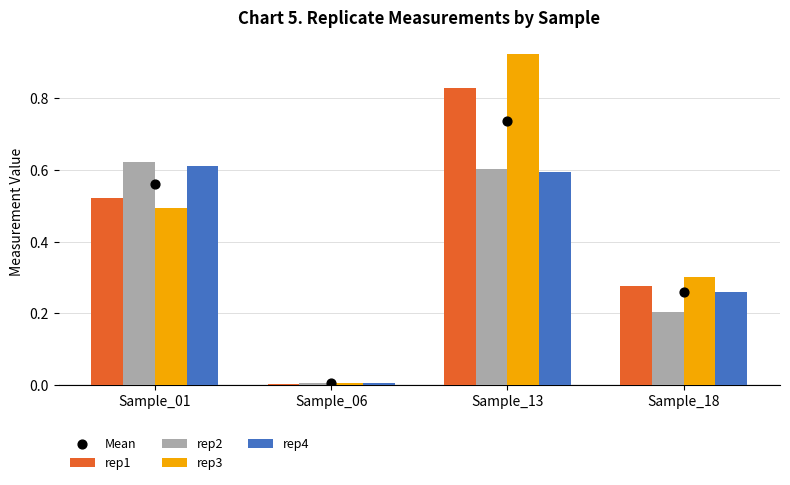

Is the value of rep3 at Sample_13 greater than the value of Mean at Sample_06?

Yes